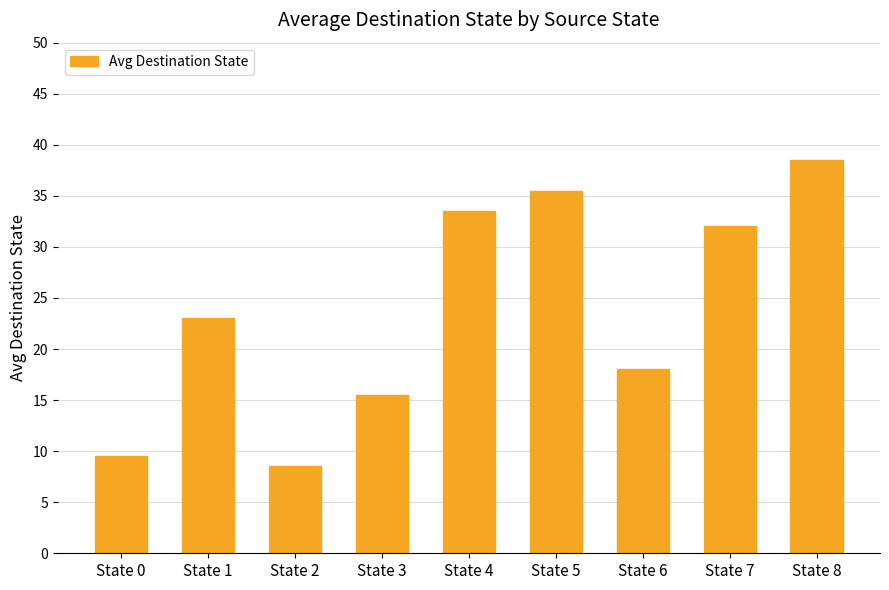

Read the value at State 1.

23.0